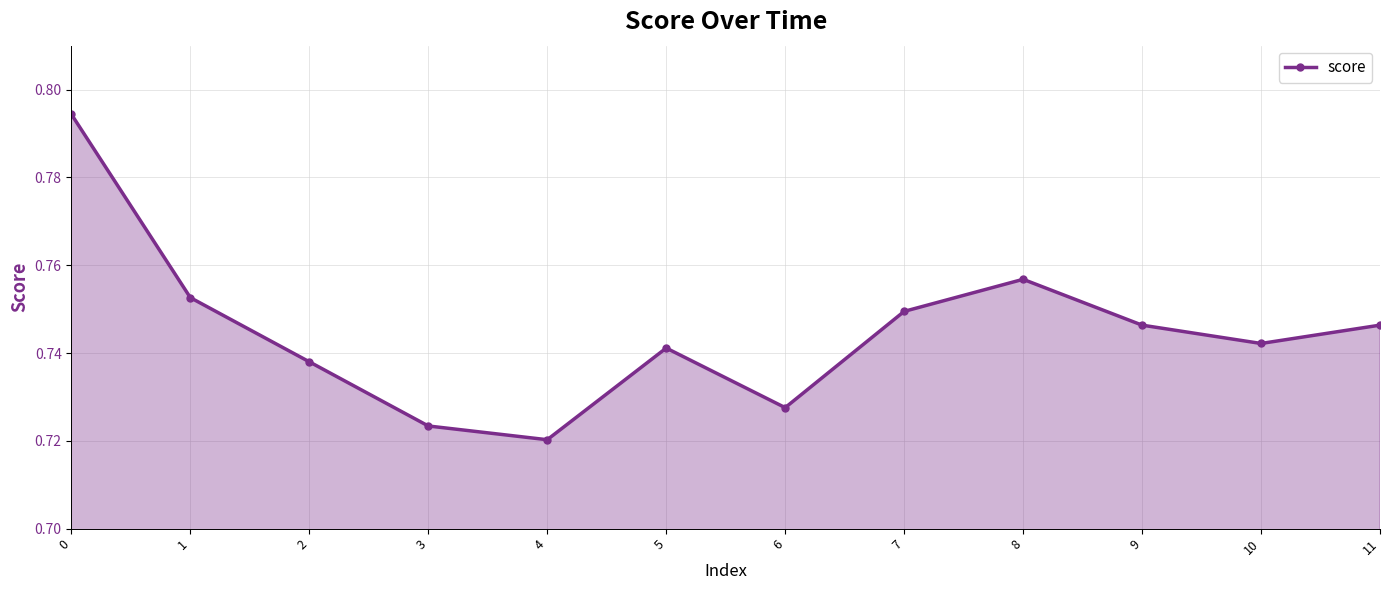

At which category does the chart reach its minimum across all series?

4